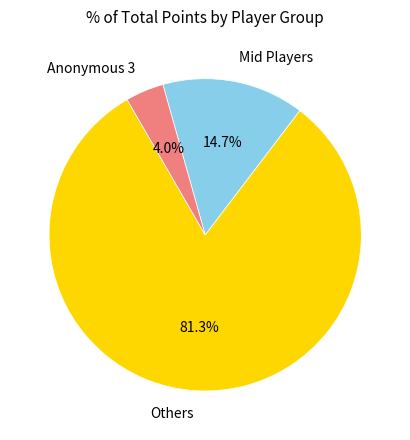

Between Mid Players and Others, which is larger?

Others